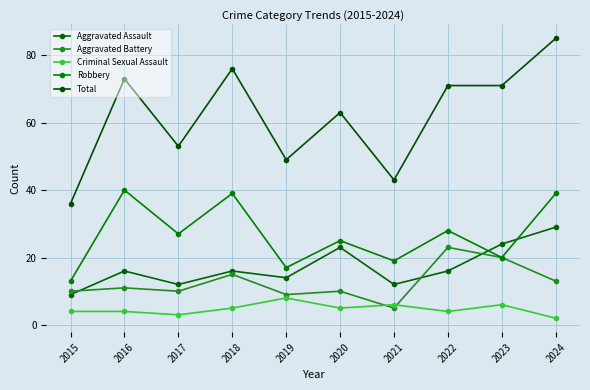

How many data points does each series have?

10